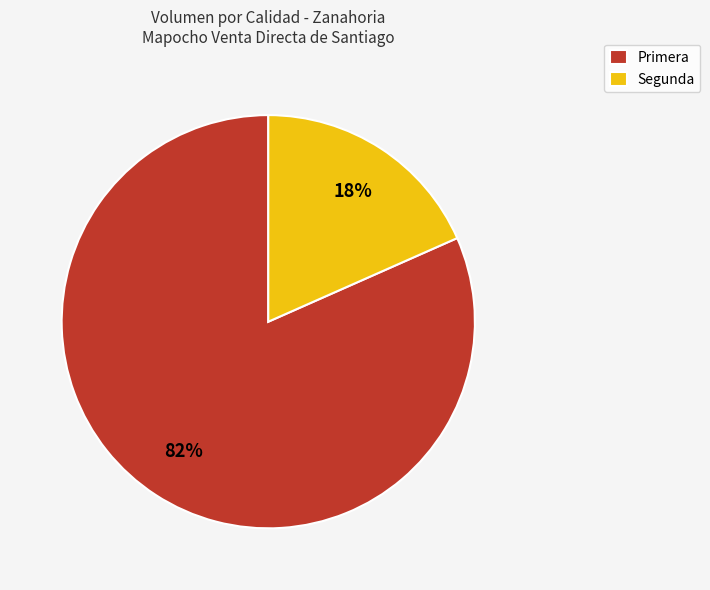

Do Segunda and Primera together represent more than half of the pie?

Yes